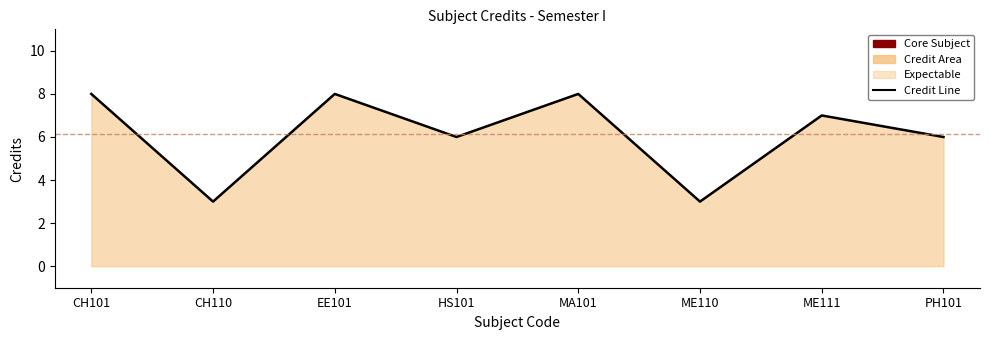

Where is the first local maximum?

EE101